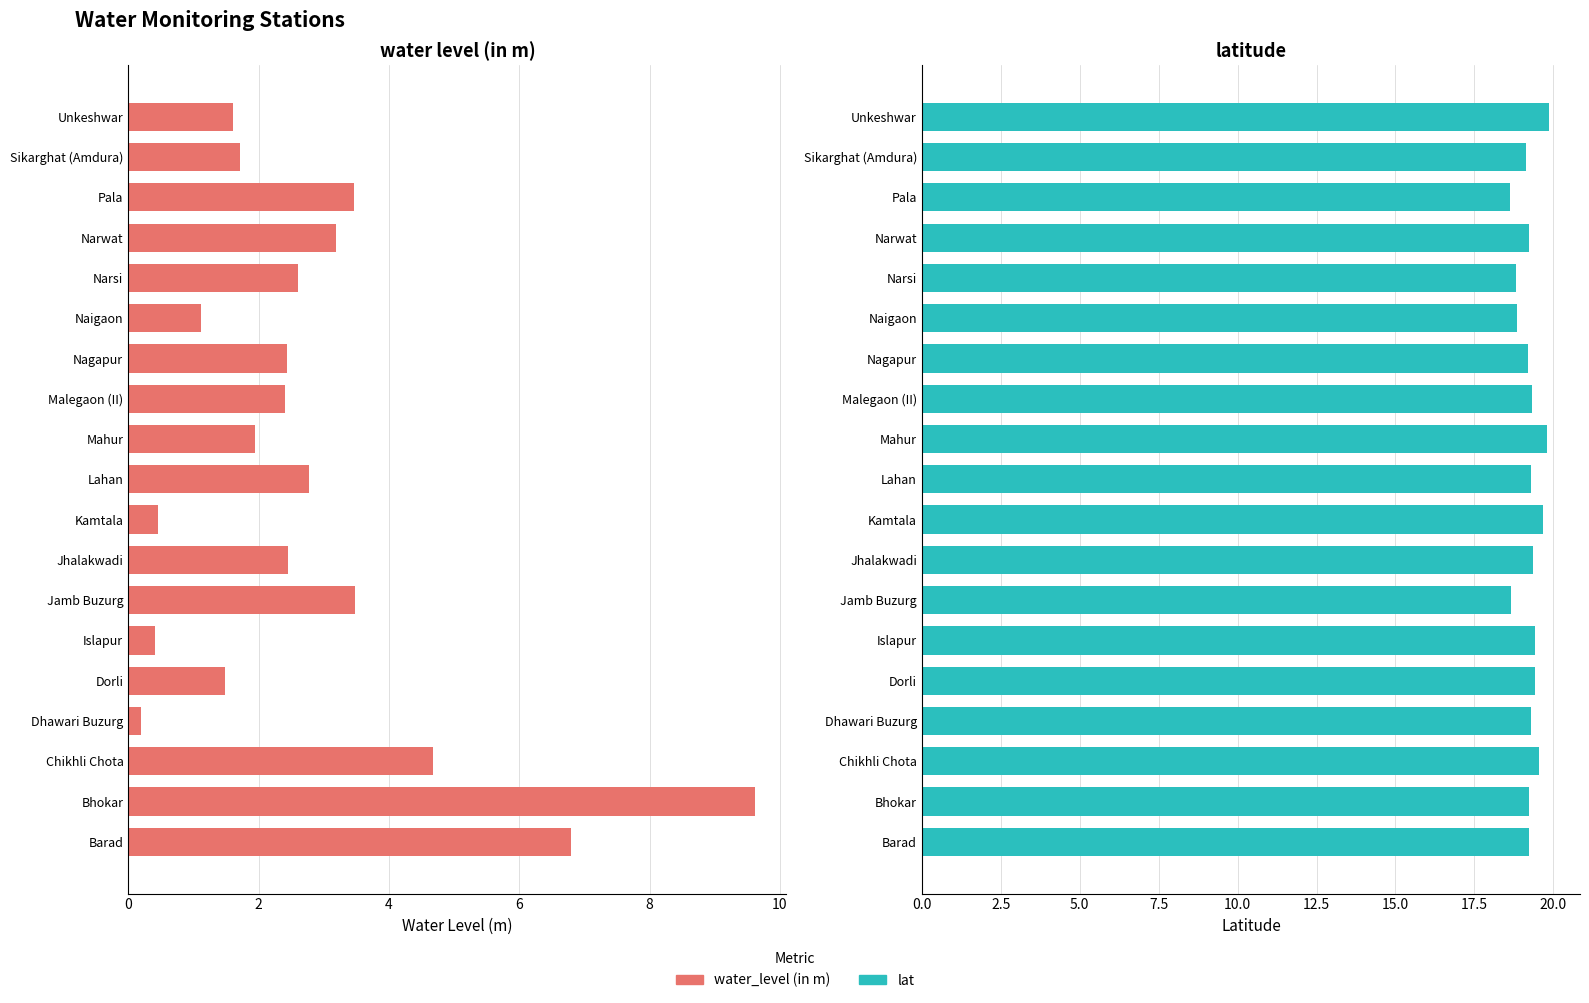

What is the difference between the maximum and minimum values in the lat series?

1.2